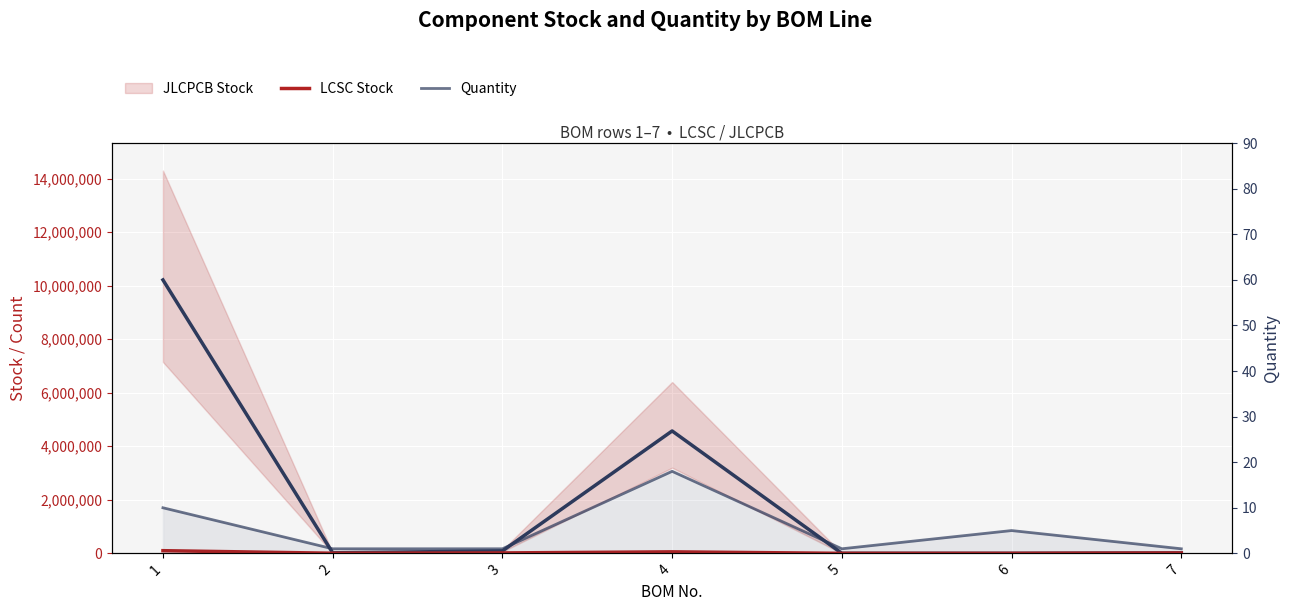

At which category does the chart reach its peak across all series?

1